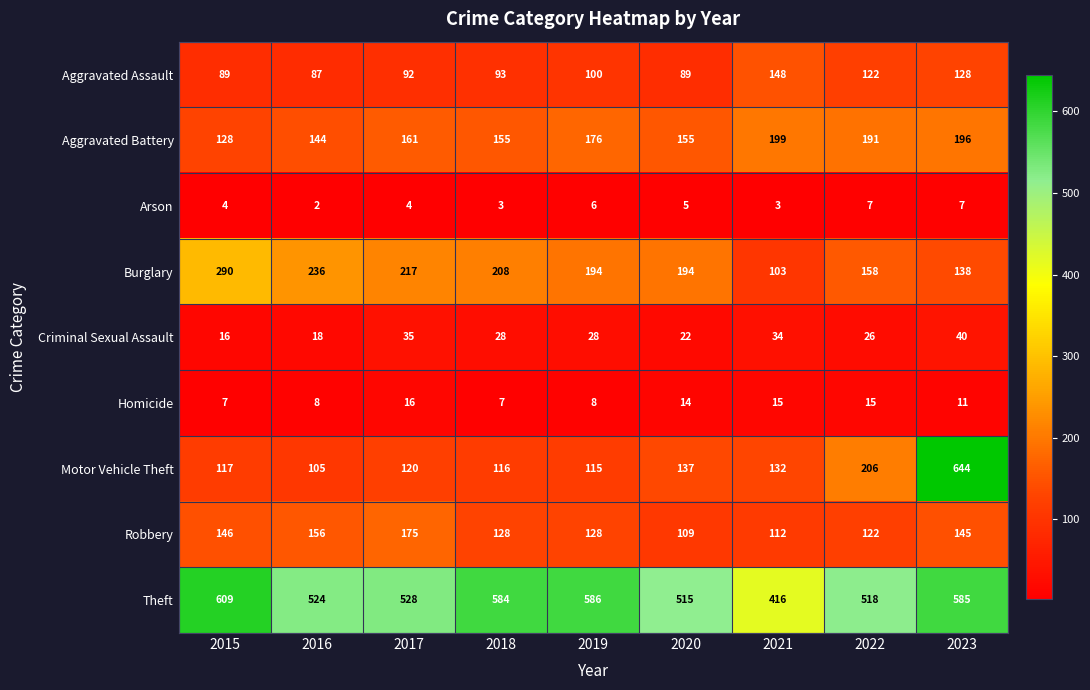

What is the difference between the second highest and minimum values in the Aggravated Battery series?

68